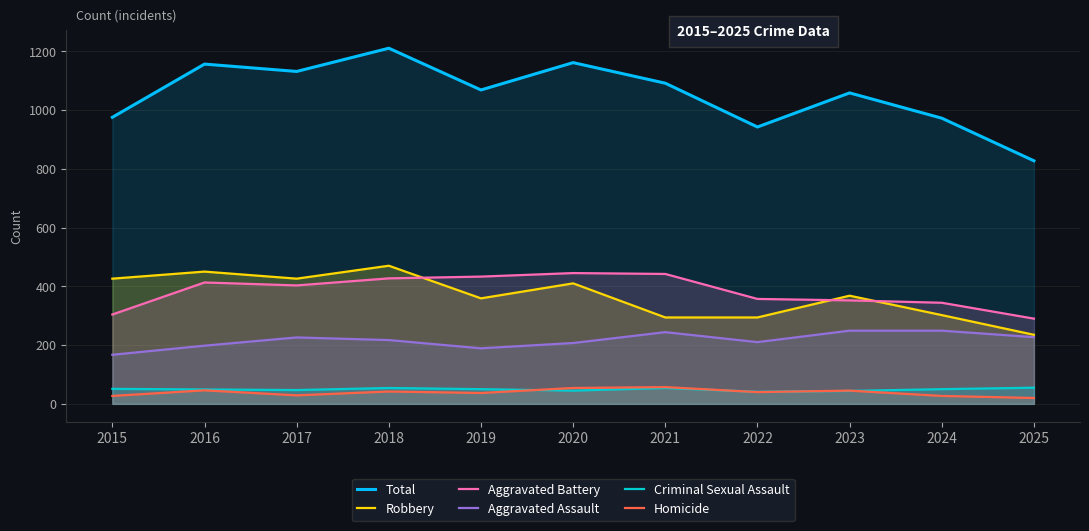

What is the difference between the second highest and minimum values in the Homicide series?

34